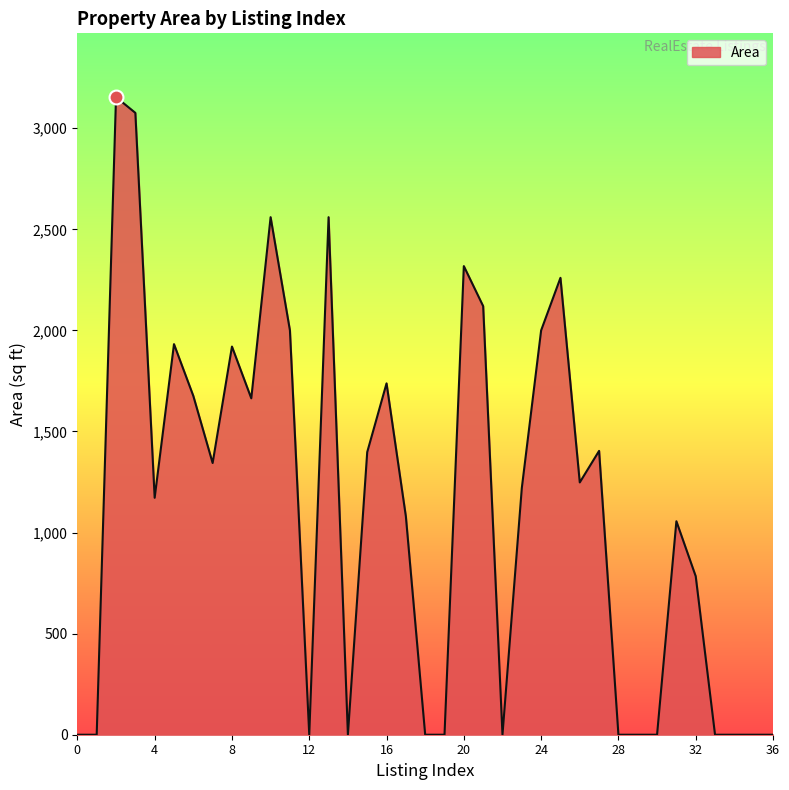

What is the maximum value shown in the chart?

3154